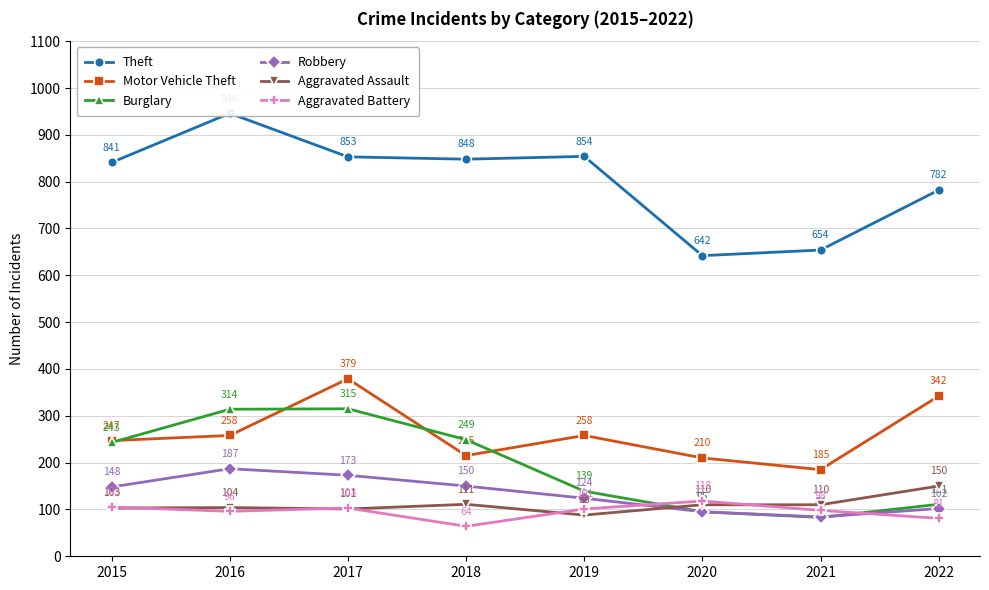

Which series has the largest range (max minus min)?

Theft